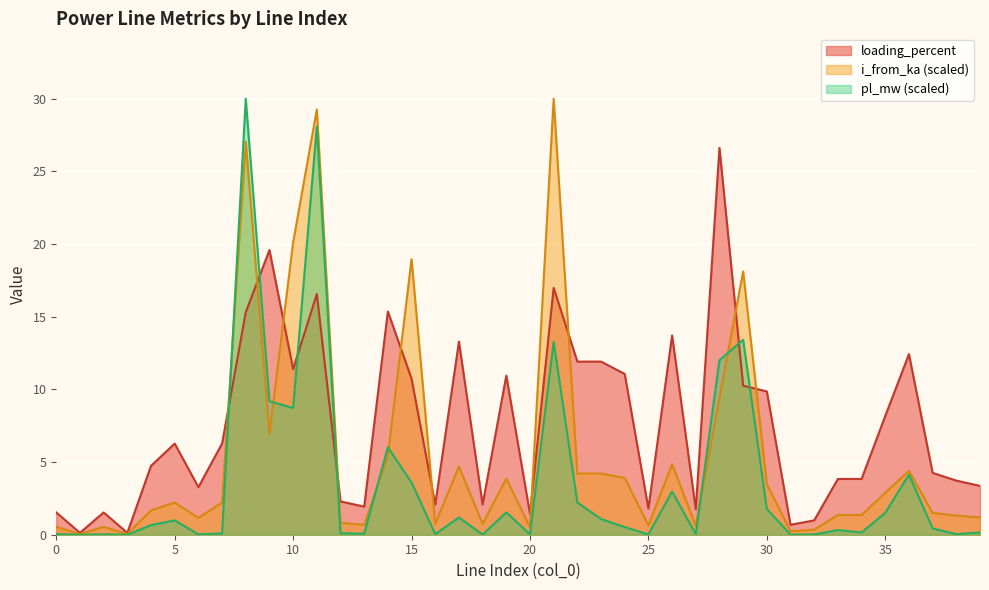

What is the difference between the i_from_ka values at 26 and 18?

4.1